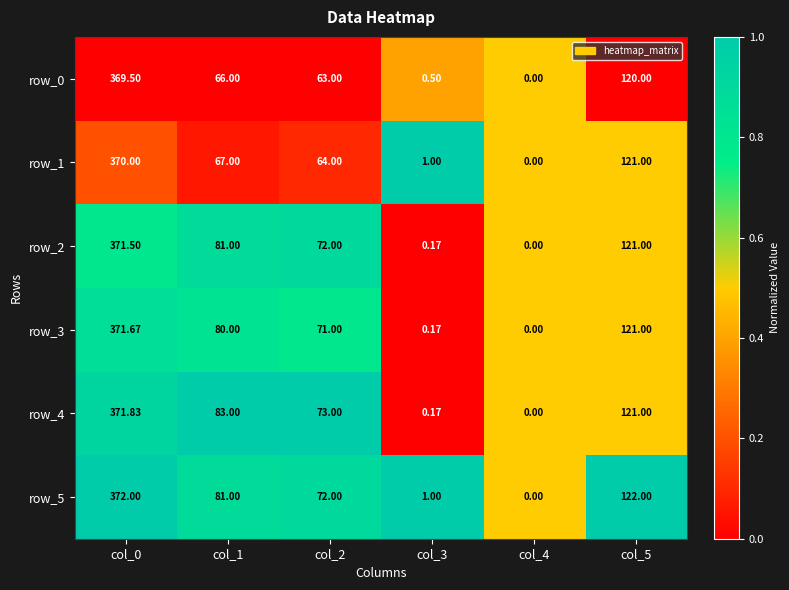

Is the value of row_2 at col_0 greater than the value of row_5 at col_1?

Yes